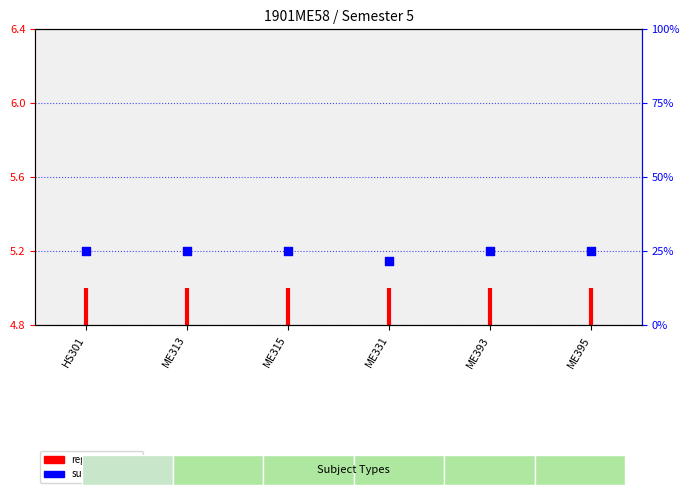

Approximately how many times larger is the value at HS301 compared to ME331?

1.0